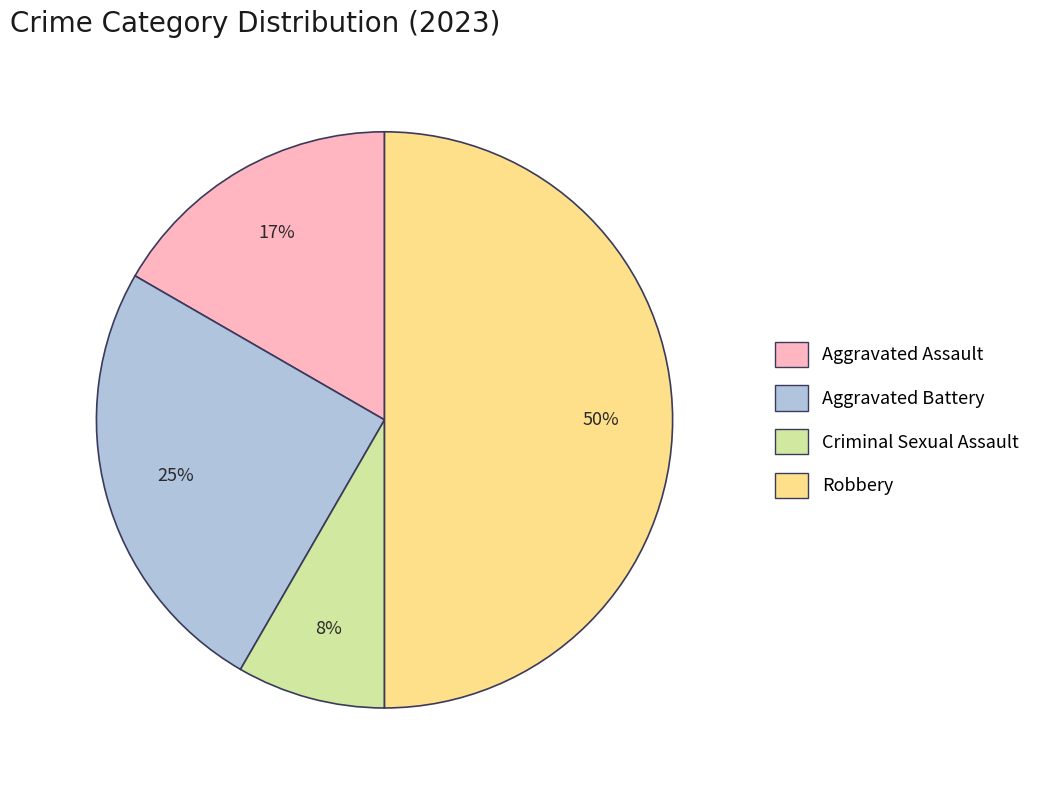

Count the number of slices in the pie.

4